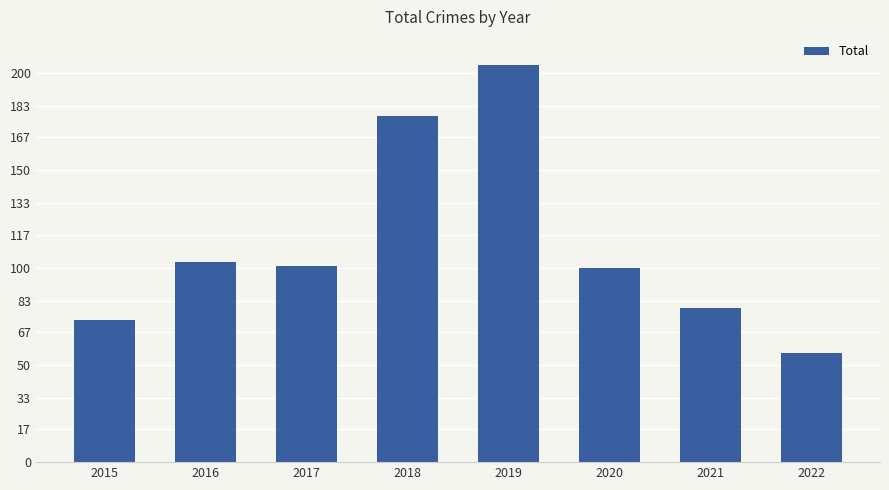

How many data points are less than 101?

4